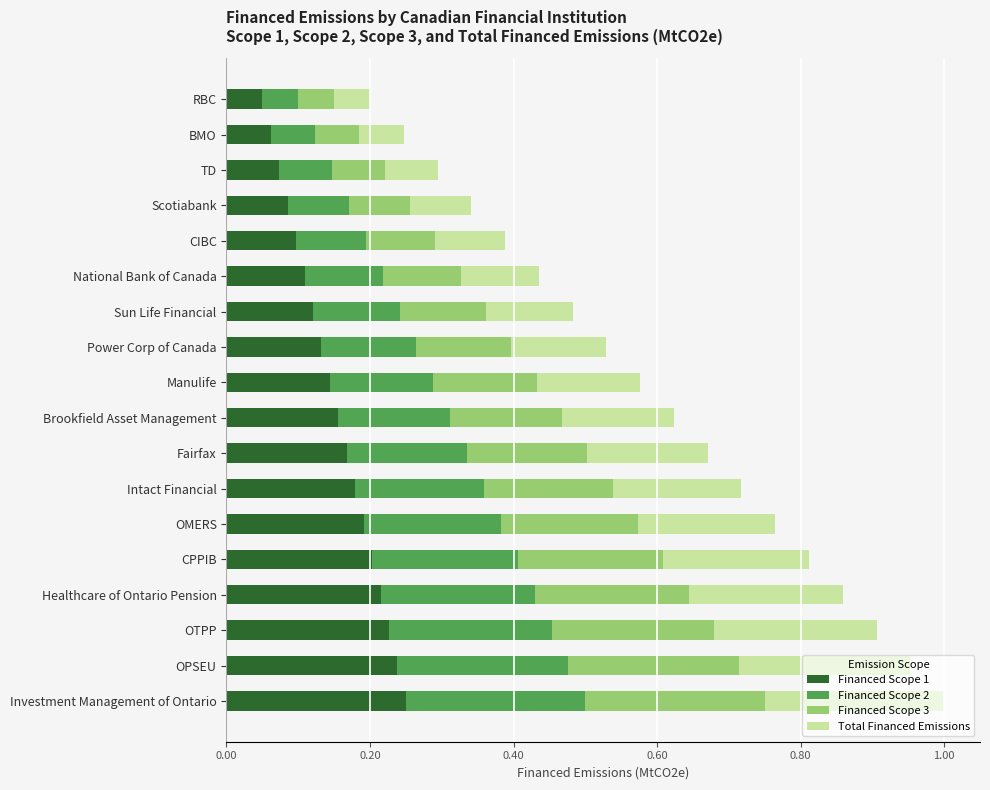

What is the total value across all series at Manulife?

0.6